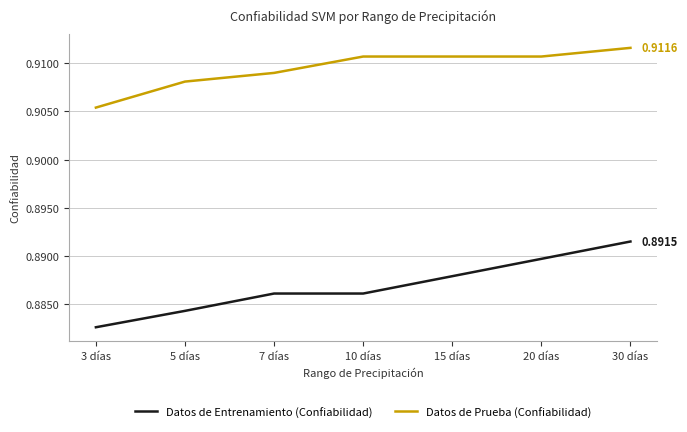

At which label is Datos de Entrenamiento (Confiabilidad) closest to 0?

3 días